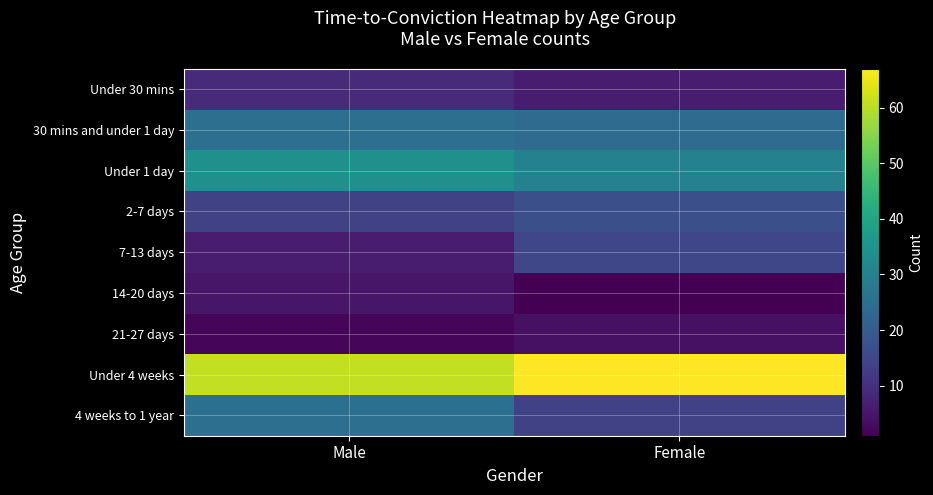

What is the total value across all series at Female?

178